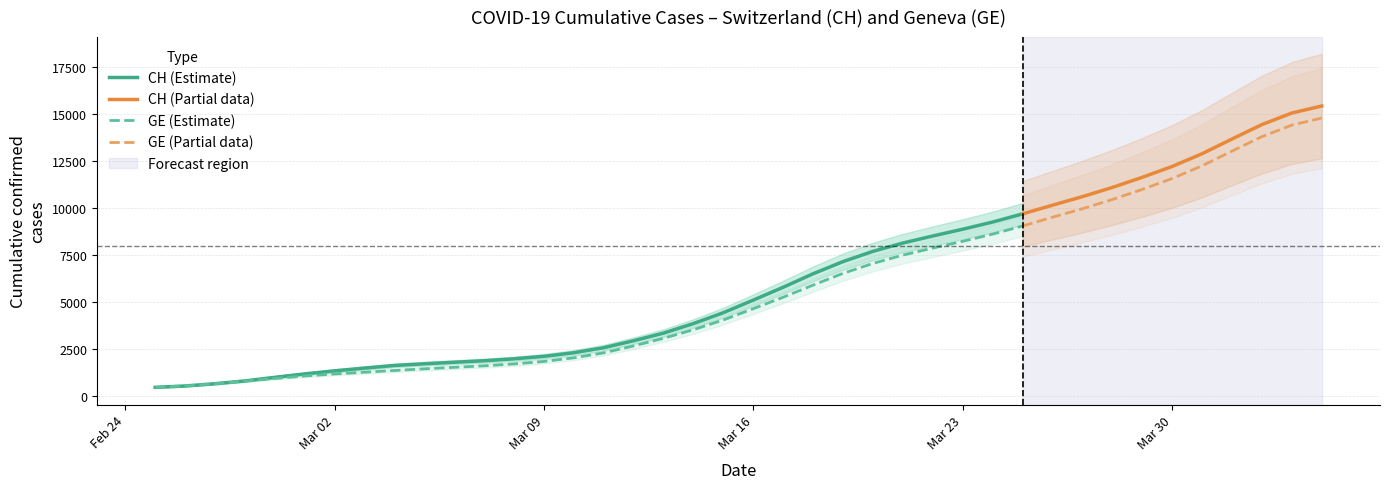

Between 6 and 34, which is larger?

34